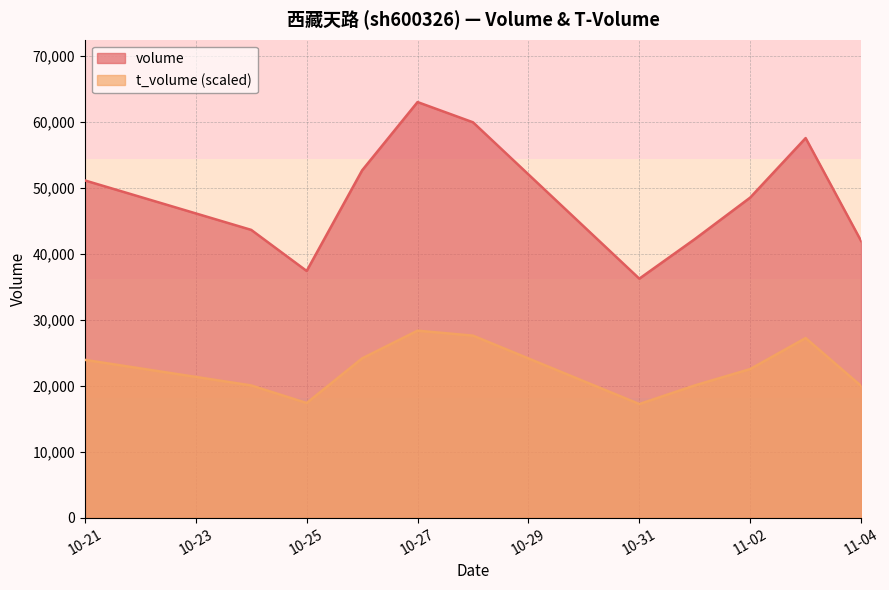

What is the average value of the volume series?

48544.2